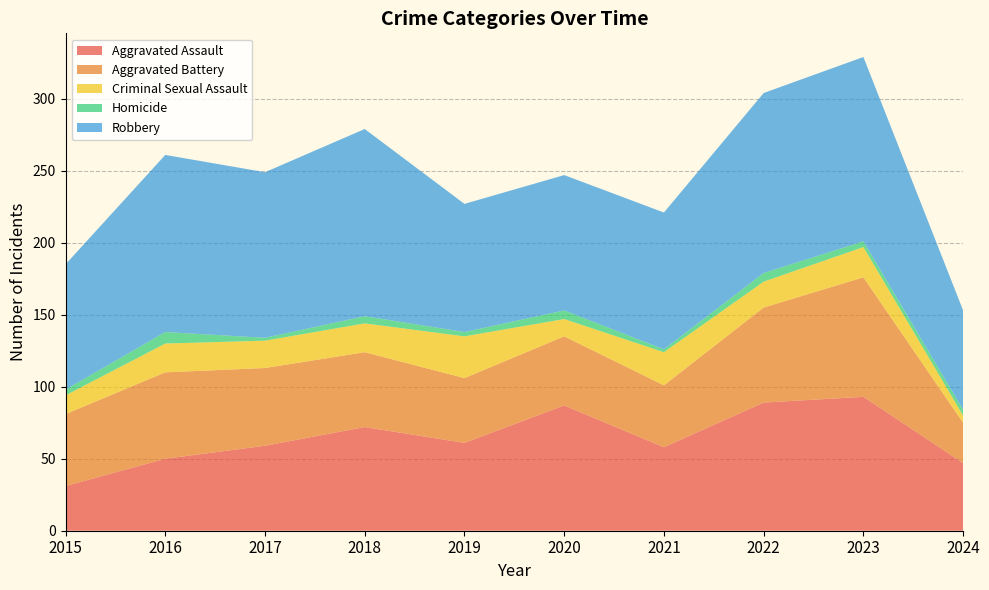

Reading left to right, what are all the values shown in this chart?

Aggravated Assault: 2015=31	2016=50	2017=59	2018=72	2019=61	2020=87	2021=58	2022=89	2023=93	2024=47
Aggravated Battery: 2015=50	2016=60	2017=54	2018=52	2019=45	2020=48	2021=43	2022=66	2023=83	2024=28
Criminal Sexual Assault: 2015=13	2016=20	2017=19	2018=20	2019=29	2020=12	2021=23	2022=18	2023=21	2024=5
Homicide: 2015=4	2016=8	2017=2	2018=5	2019=3	2020=6	2021=2	2022=6	2023=4	2024=4
Robbery: 2015=87	2016=123	2017=115	2018=130	2019=89	2020=94	2021=95	2022=125	2023=128	2024=69